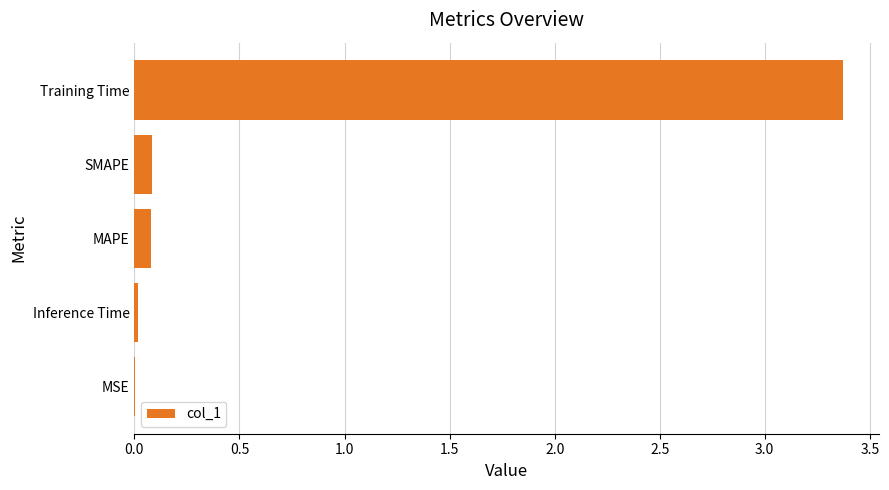

What is the change in value from SMAPE to Training Time?

+3.3